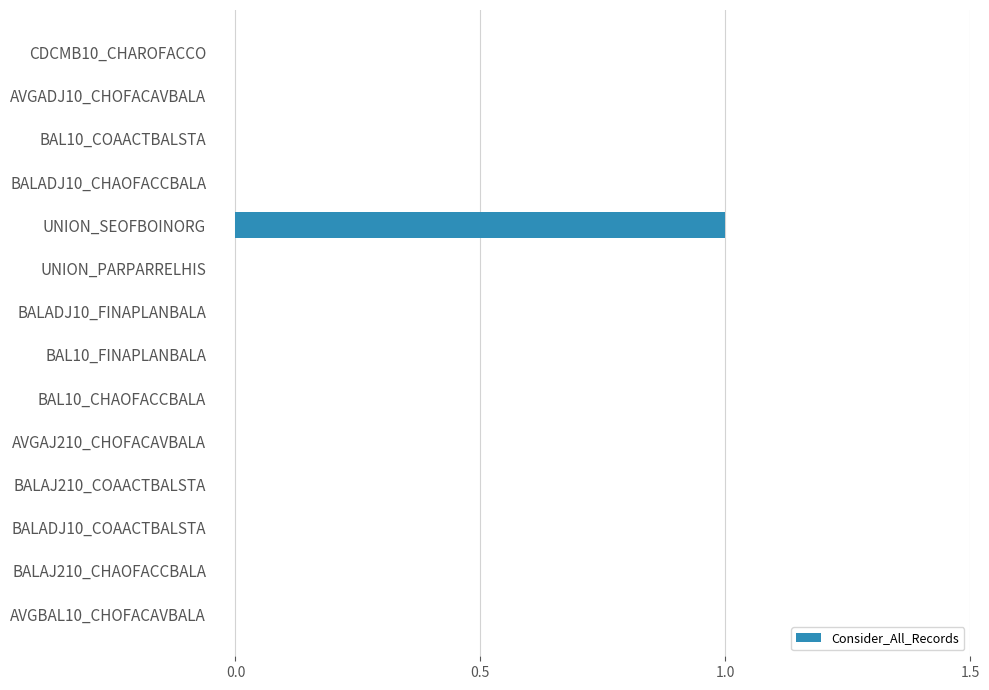

The chart shows a value of 1 at AVGADJ10_CHOFACAVBALA. True or false?

False